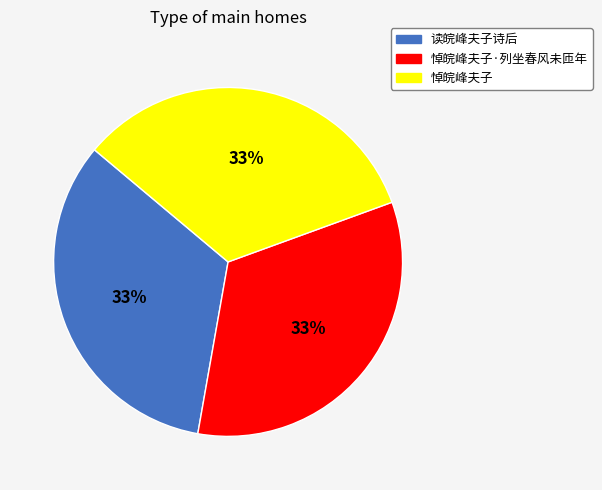

Does any single category account for the majority?

No